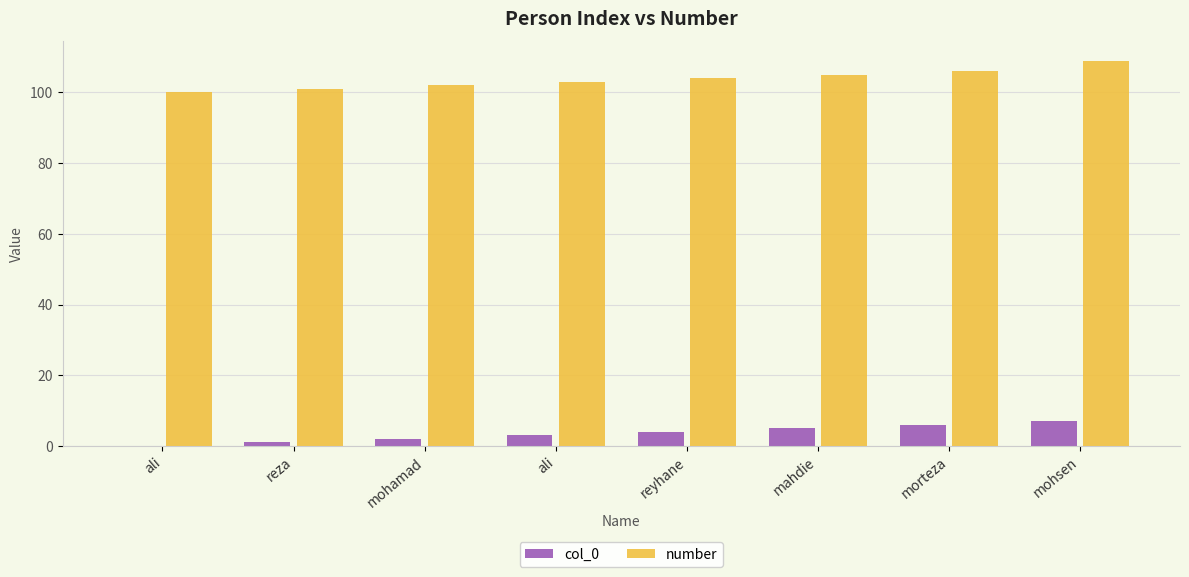

What are all the series names shown in the legend?

col_0, number